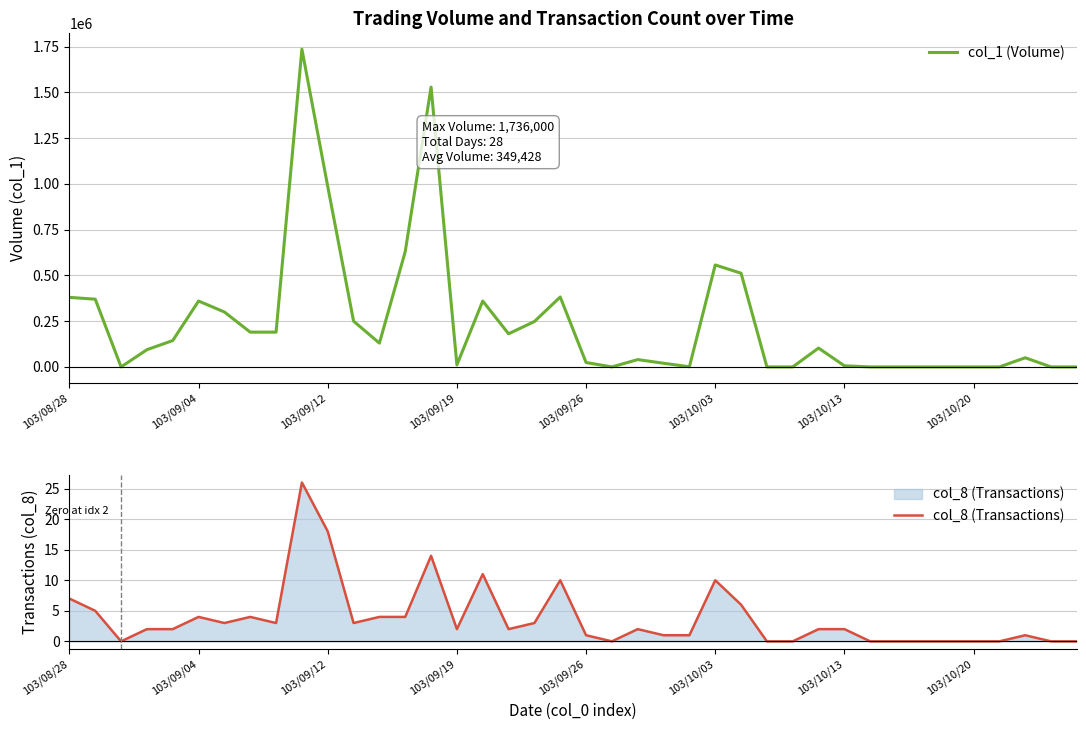

At how many categories does at least one series exceed 988984?

2